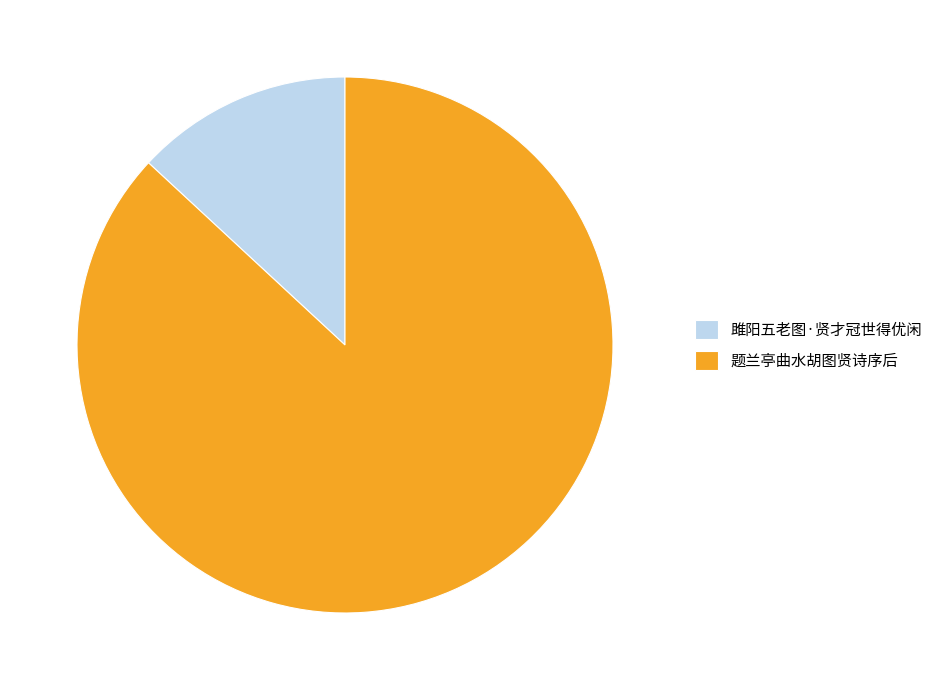

Which has a higher value, 雎阳五老图·贤才冠世得优闲 or 题兰亭曲水胡图贤诗序后?

题兰亭曲水胡图贤诗序后